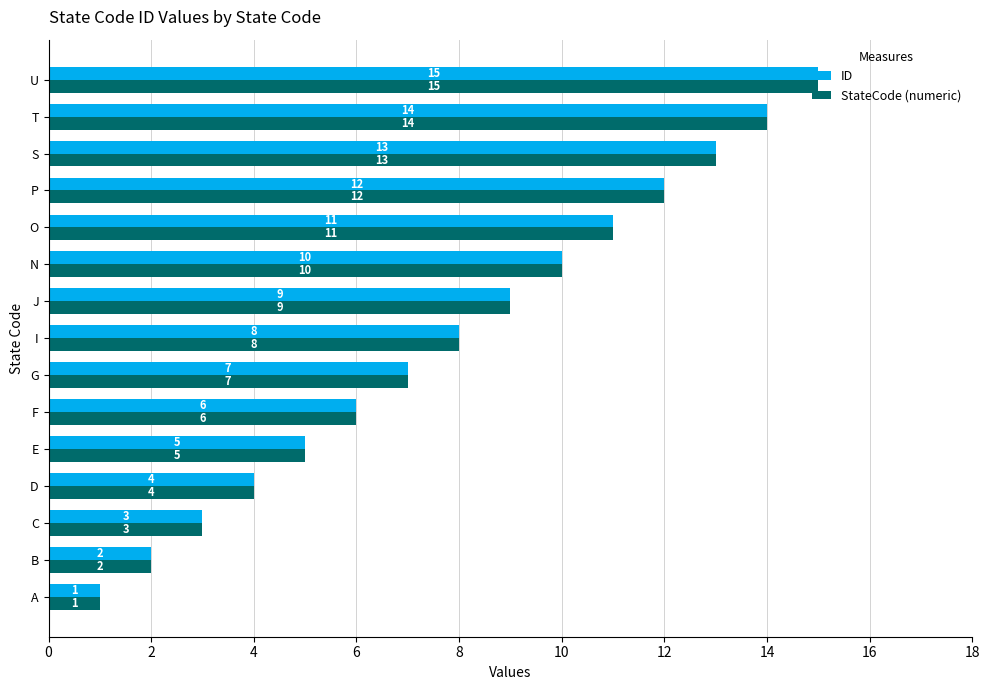

Is the value of StateCode (numeric) at J greater than the value of ID at S?

No